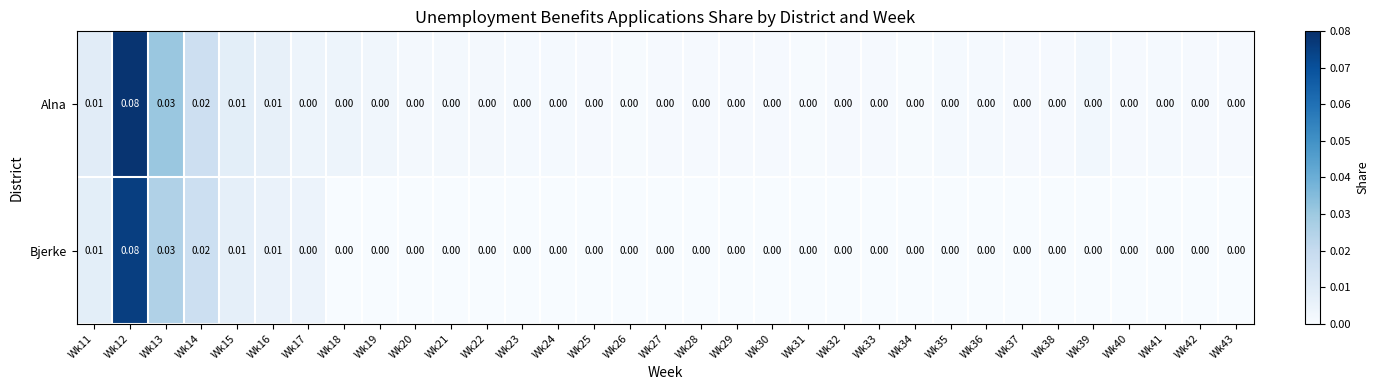

Is the value of Alna at Wk26 greater than the value of Bjerke at Wk15?

No